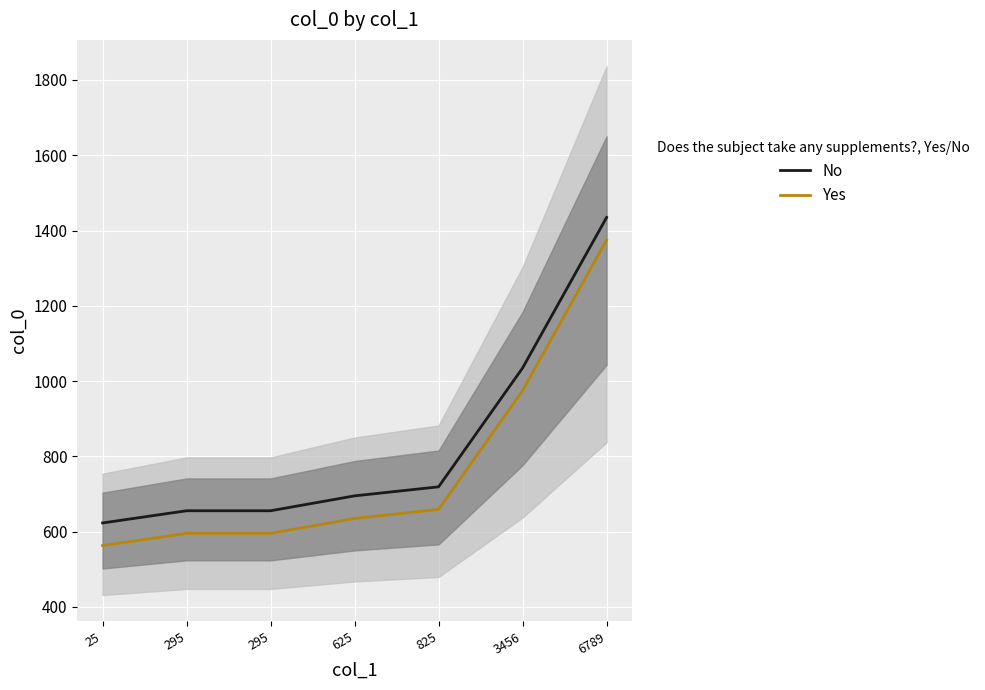

True or false: No and Yes intersect in this chart.

False